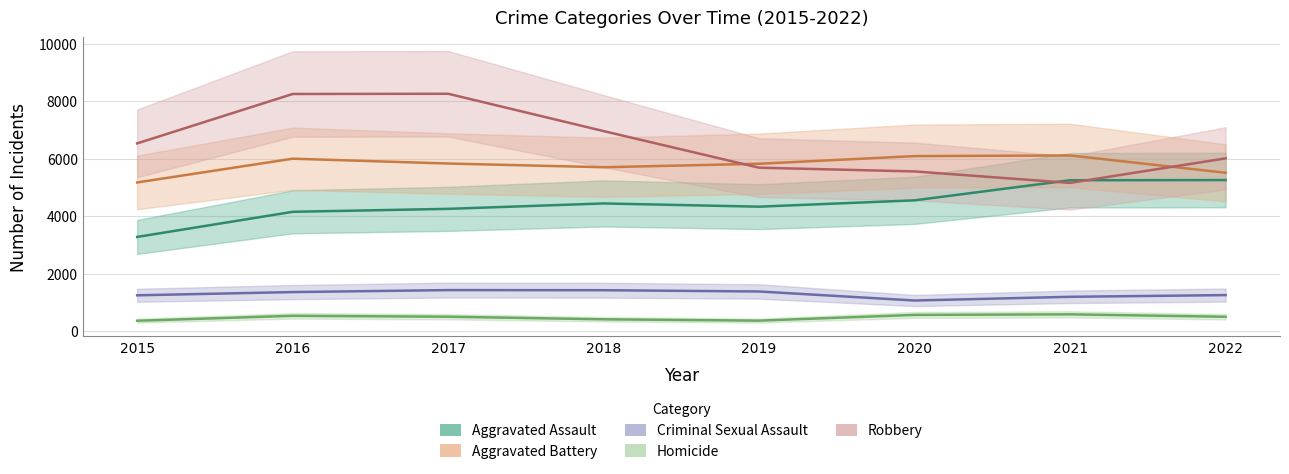

What is the average value of the Homicide series?

488